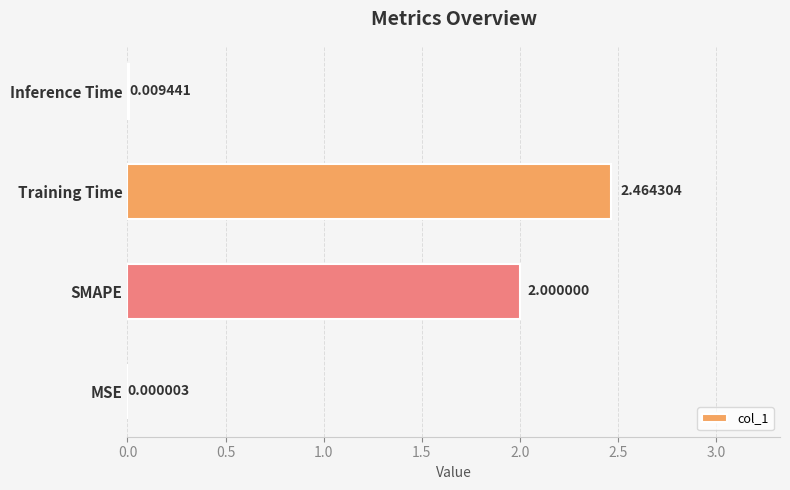

At which label is the value closest to 1?

Inference Time